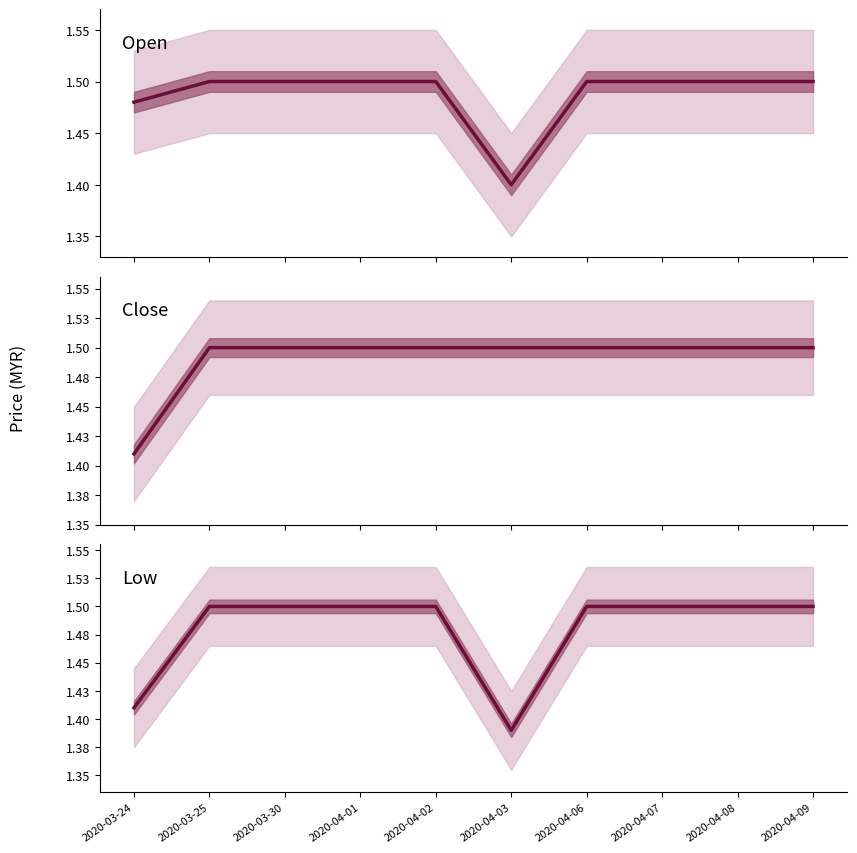

What is the greatest value displayed?

1.5